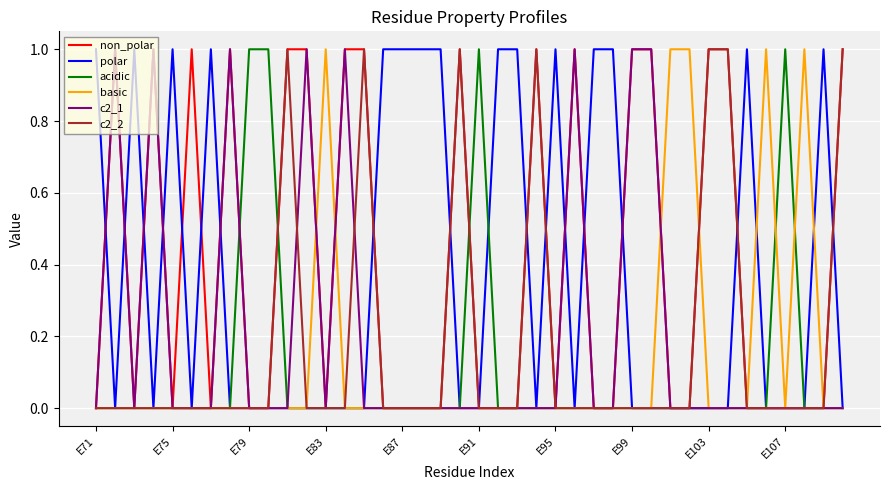

List the series in order of their peak value, highest first.

non_polar, polar, acidic, basic, c2_1, c2_2